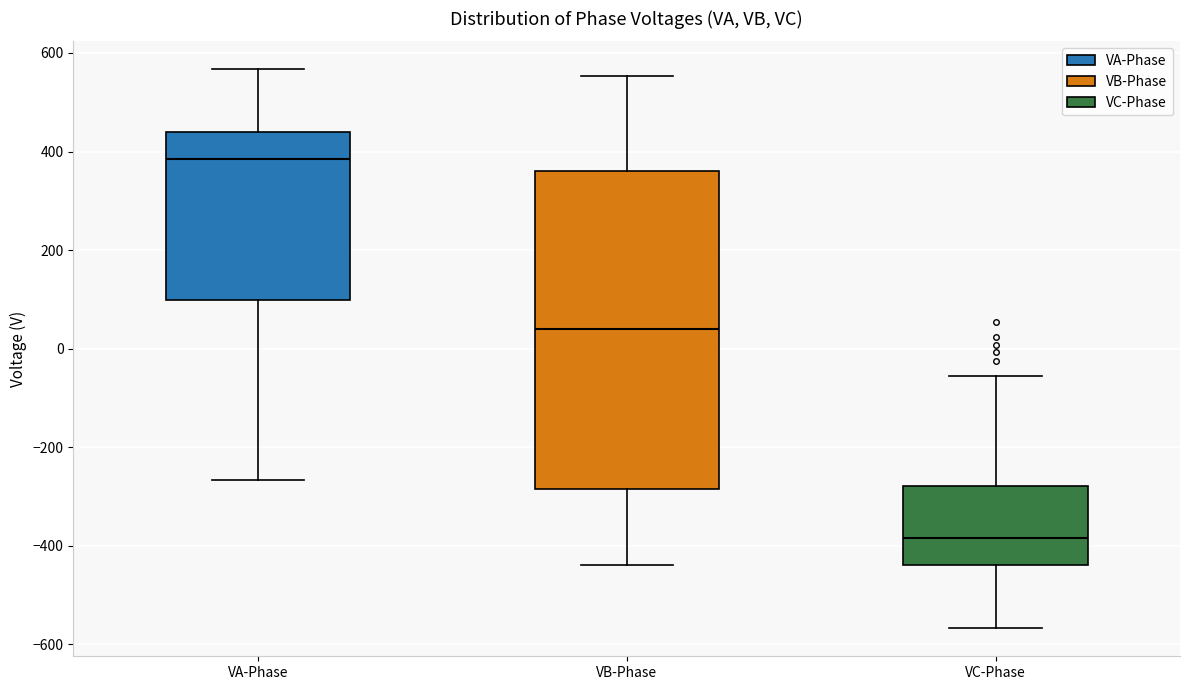

Reading left to right, read every box against the y-axis: the position of its median line, the range the box covers, and the ends of its whiskers. The values are not printed on the chart, so give them approximately, as read against the axis.

VA-Phase: median 380, box 100 to 440, whiskers -260 to 560
VB-Phase: median 40, box -280 to 360, whiskers -440 to 560
VC-Phase: median -380, box -440 to -280, whiskers -560 to -60